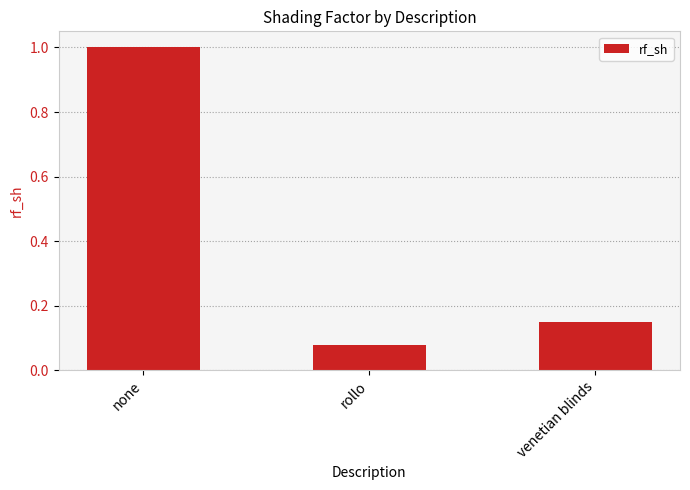

What is the average value?

0.4